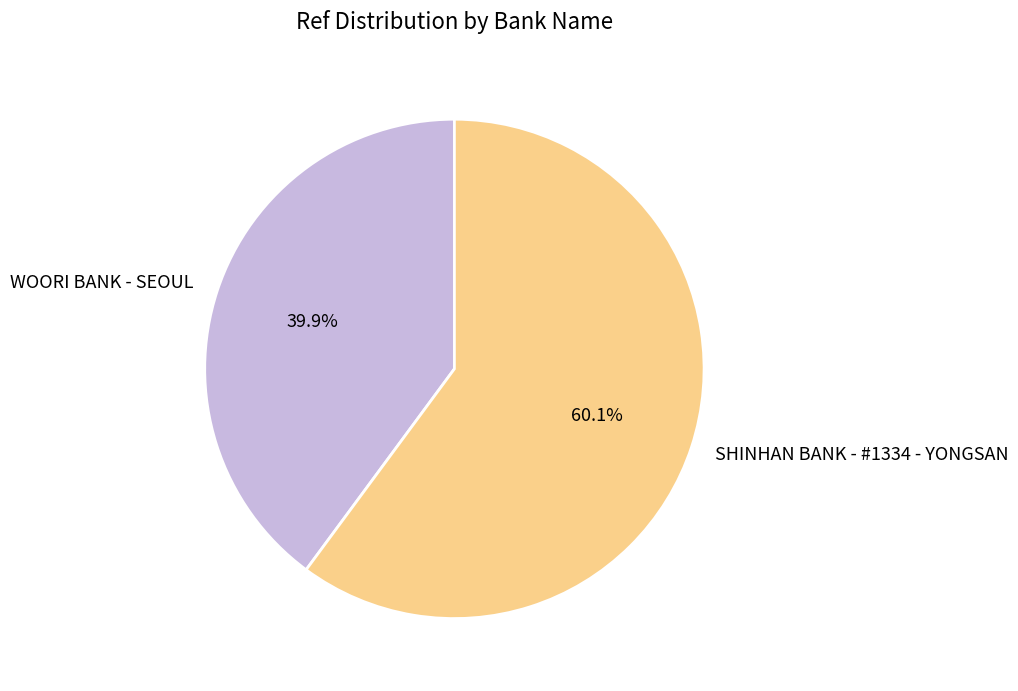

What is the majority slice?

SHINHAN BANK - #1334 - YONGSAN